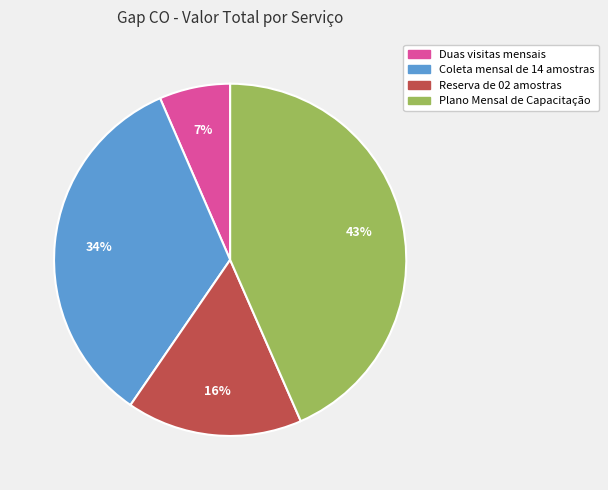

What is the ratio of the value at Coleta mensal de 14 amostras to the value at Reserva de 02 amostras?

2.1